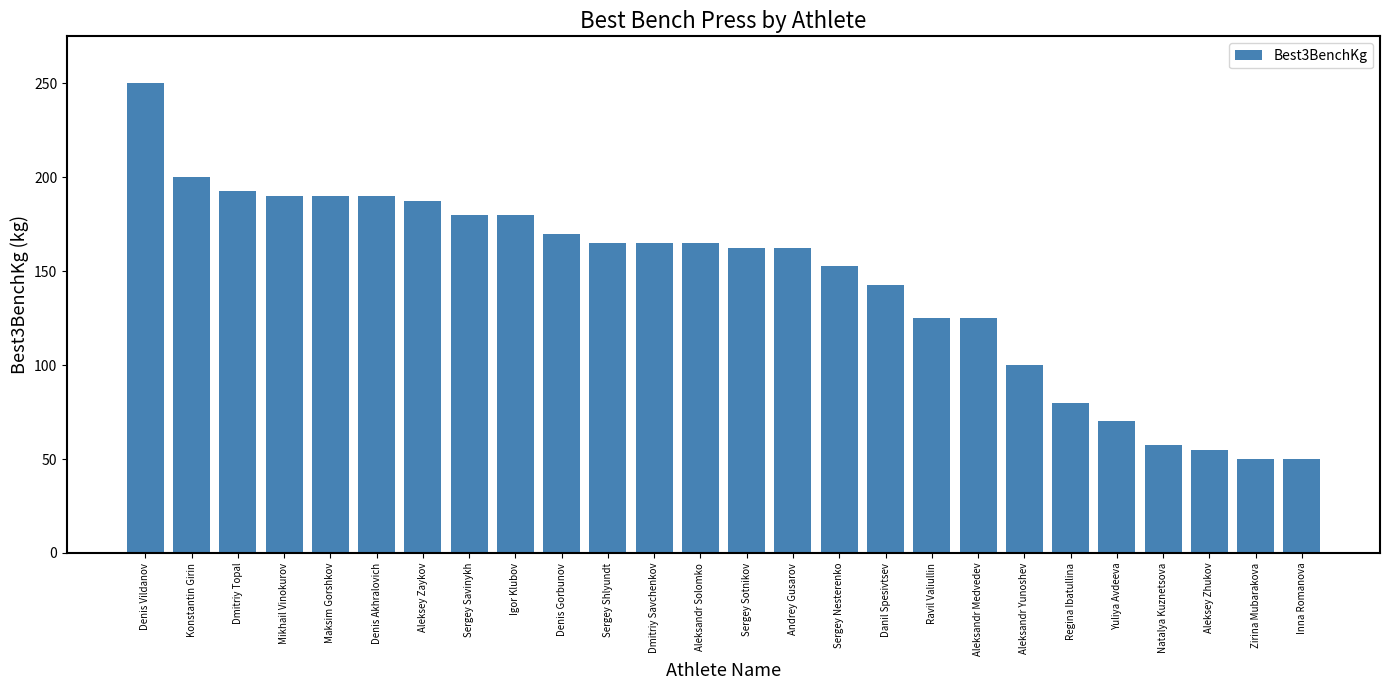

Count the number of categories in the chart.

26